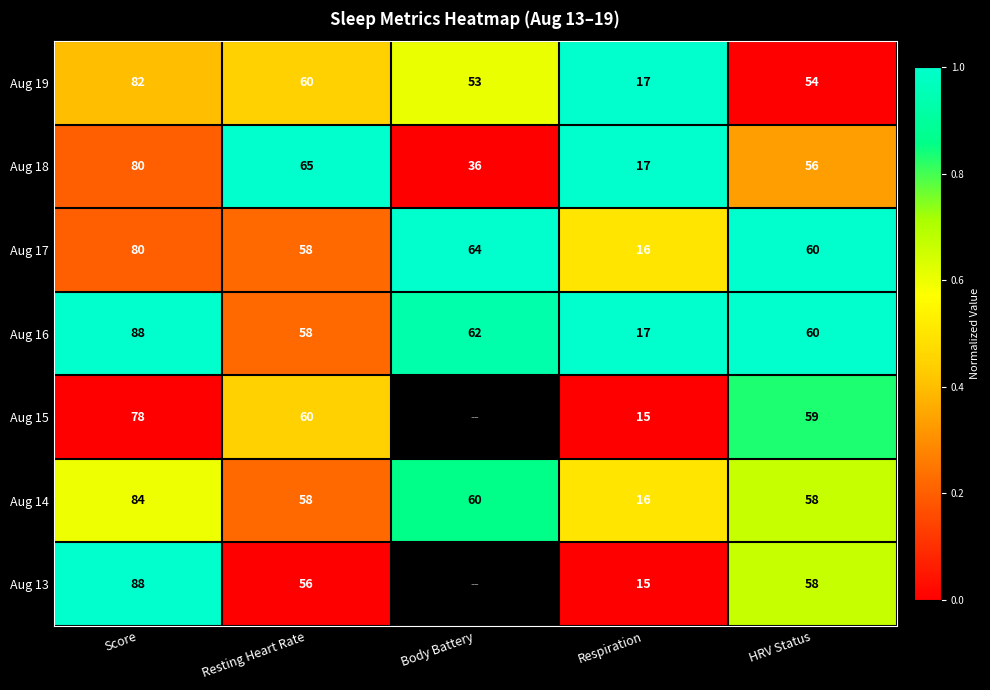

The Aug 17 series shows 58.0 at Resting Heart Rate. True or false?

True